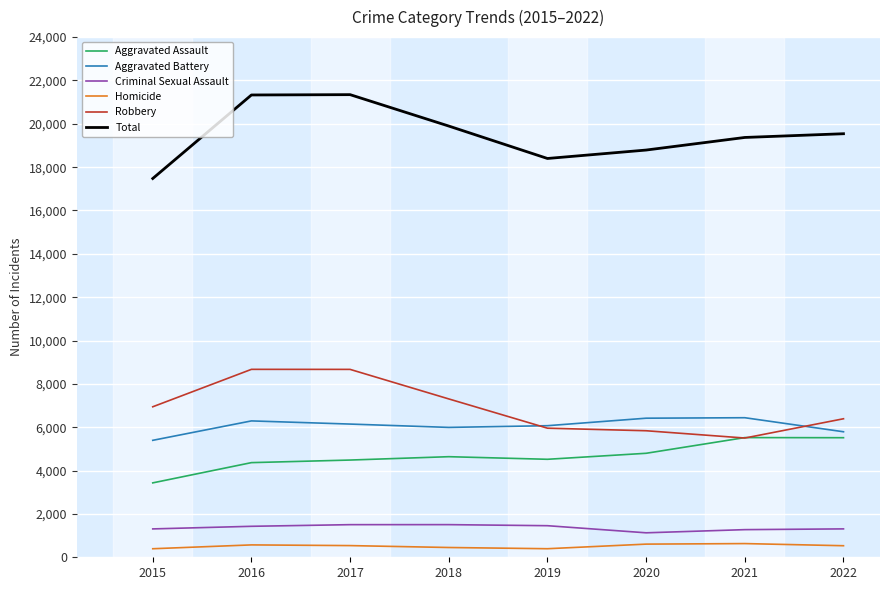

What is the approximate value of Homicide at 2021?

632